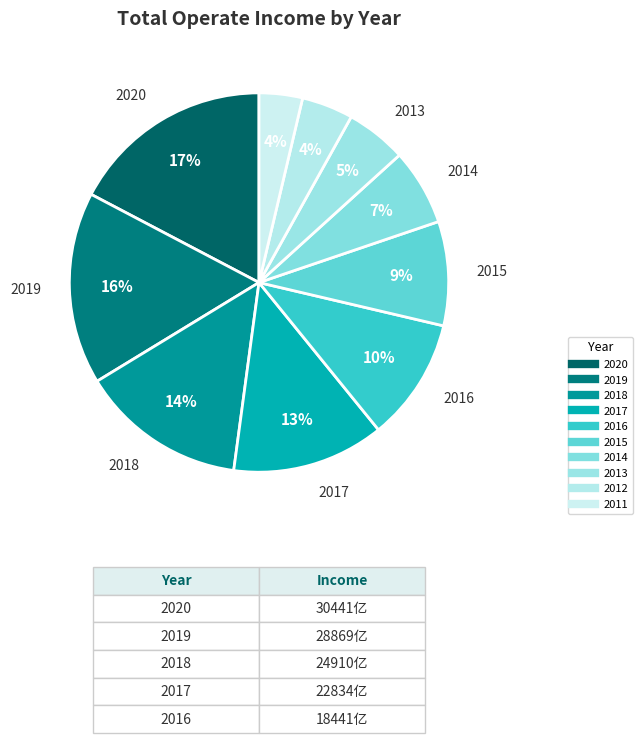

How many segments does this pie chart have?

10